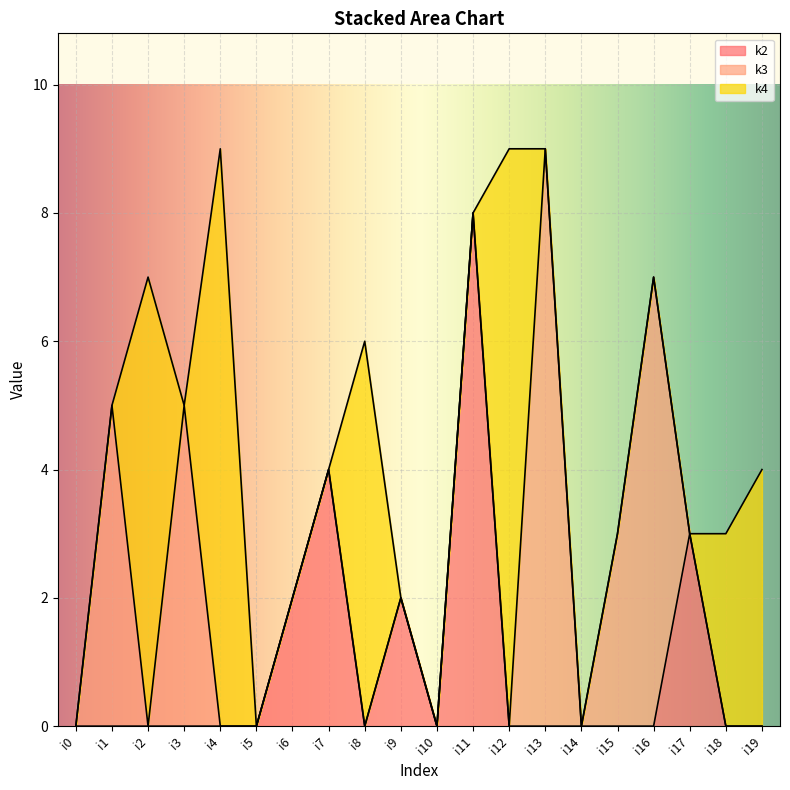

What is the total value across all series at i17?

3